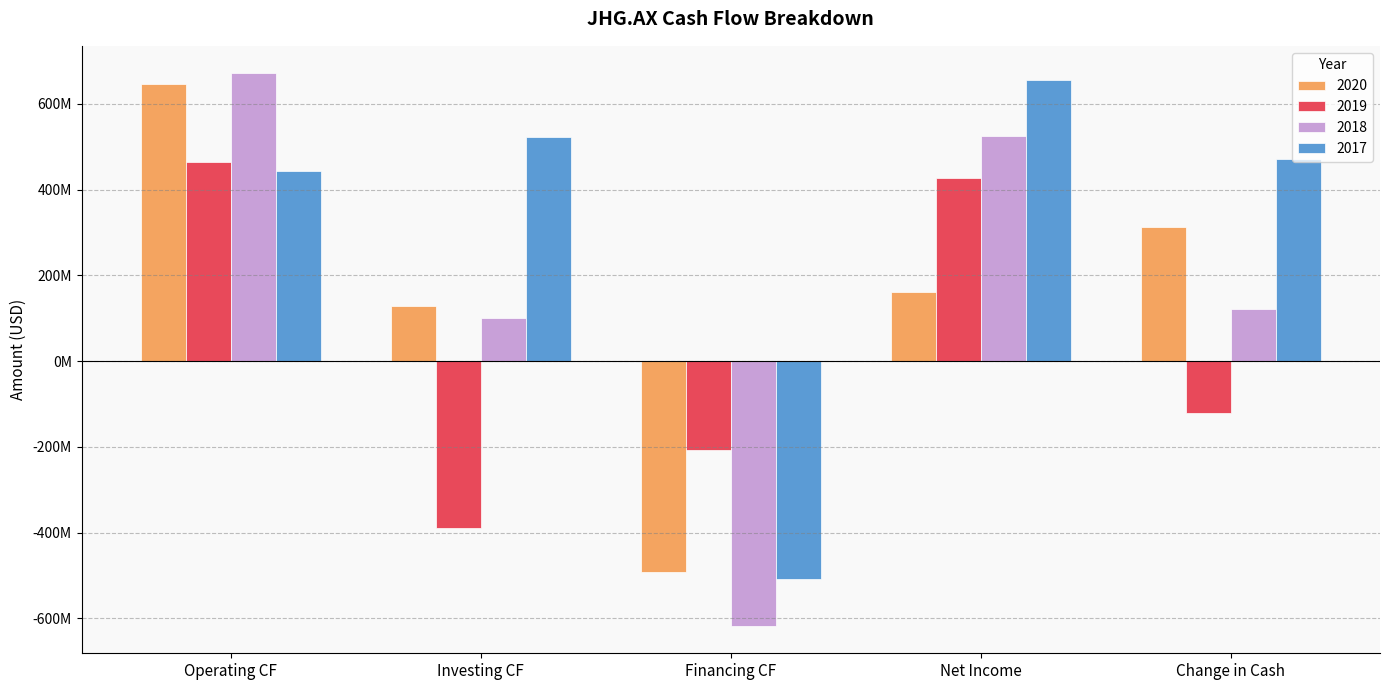

Are the bars horizontal?

No